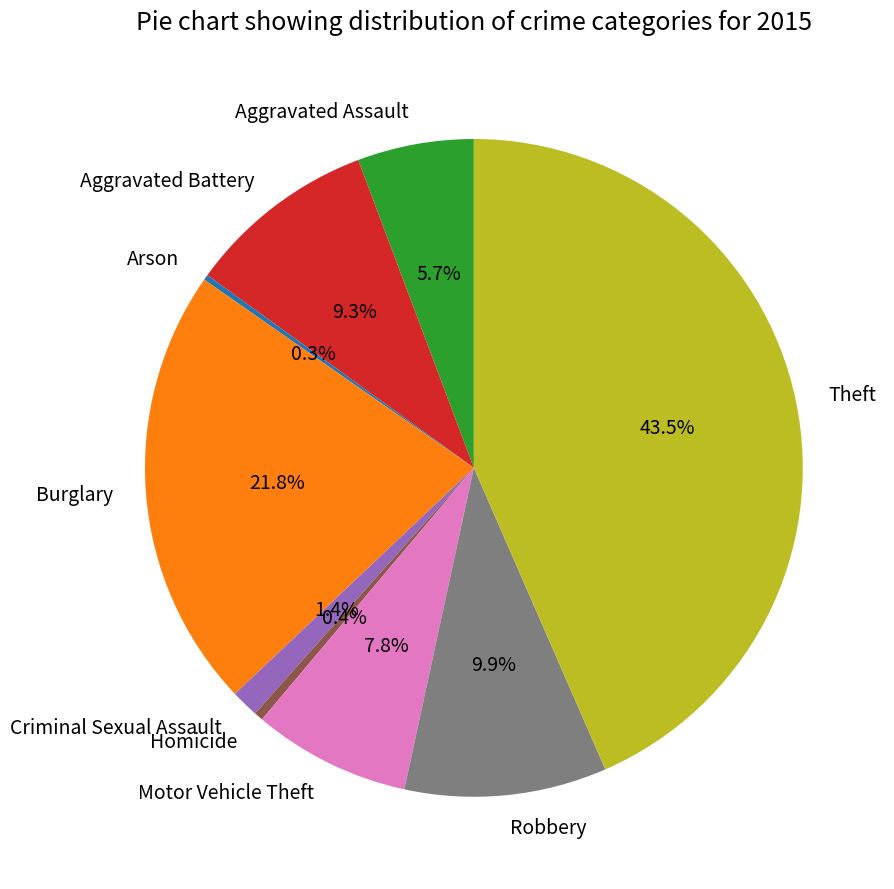

The Aggravated Battery slice represents 9% of the pie. True or false?

True